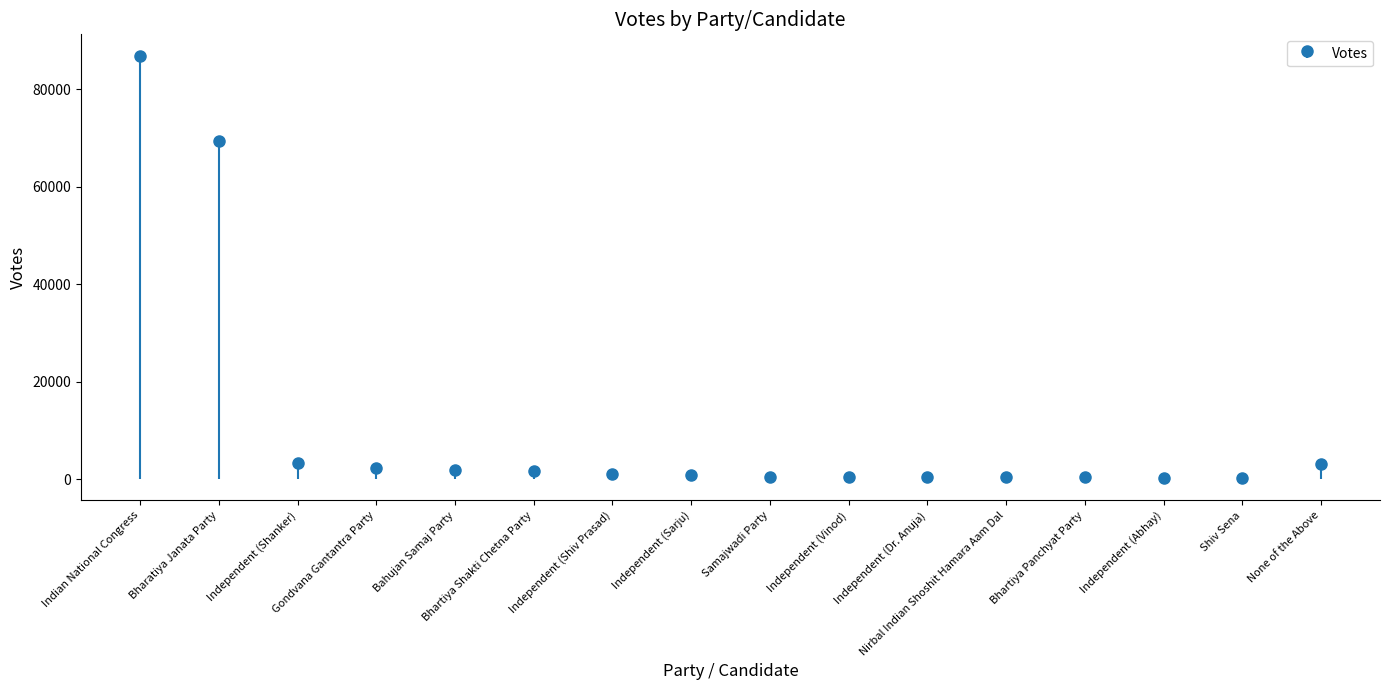

What is the smallest value displayed?

321